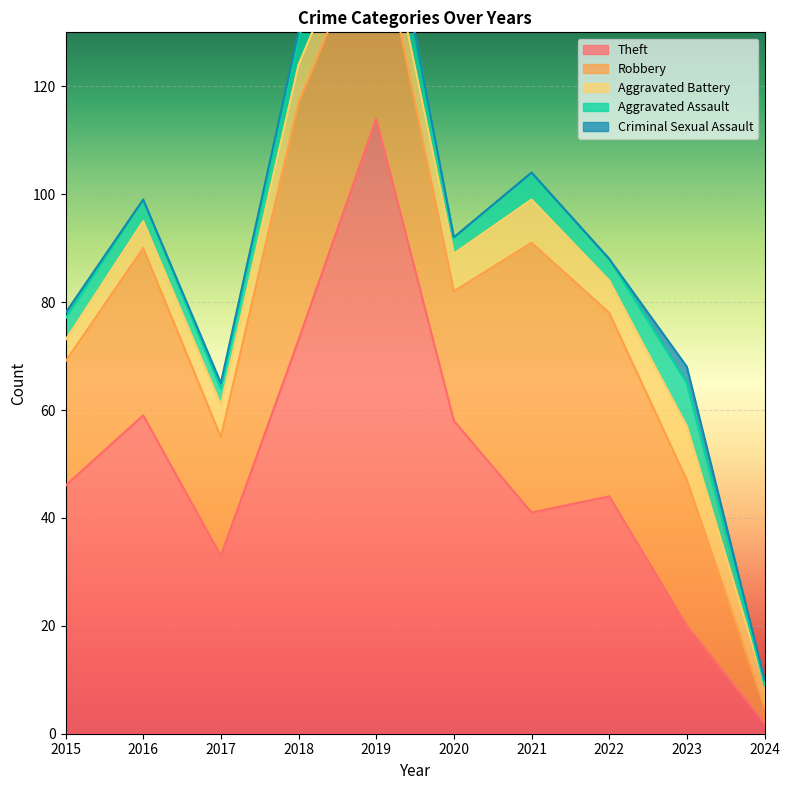

After their last crossing, which series has the higher values: Theft or Robbery?

Robbery